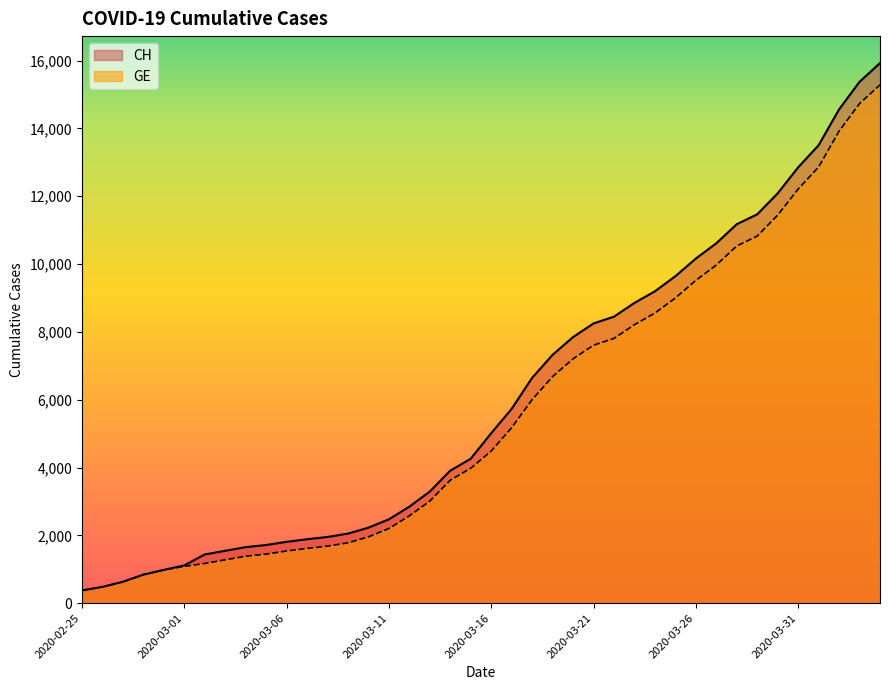

True or false: CH and GE intersect in this chart.

False